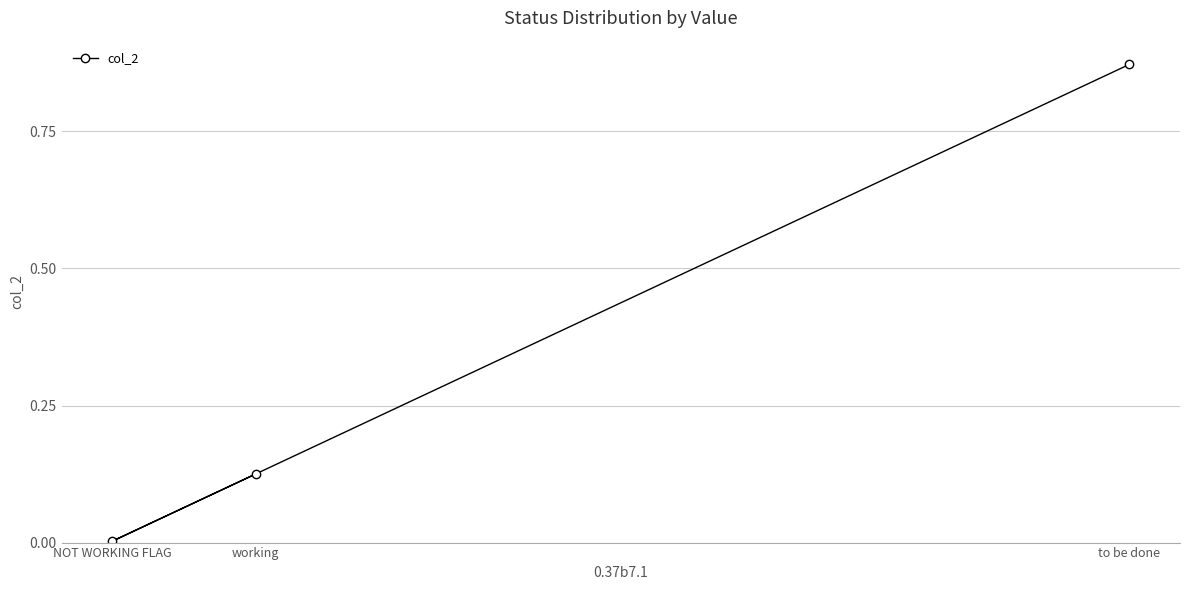

Count the number of categories in the chart.

3